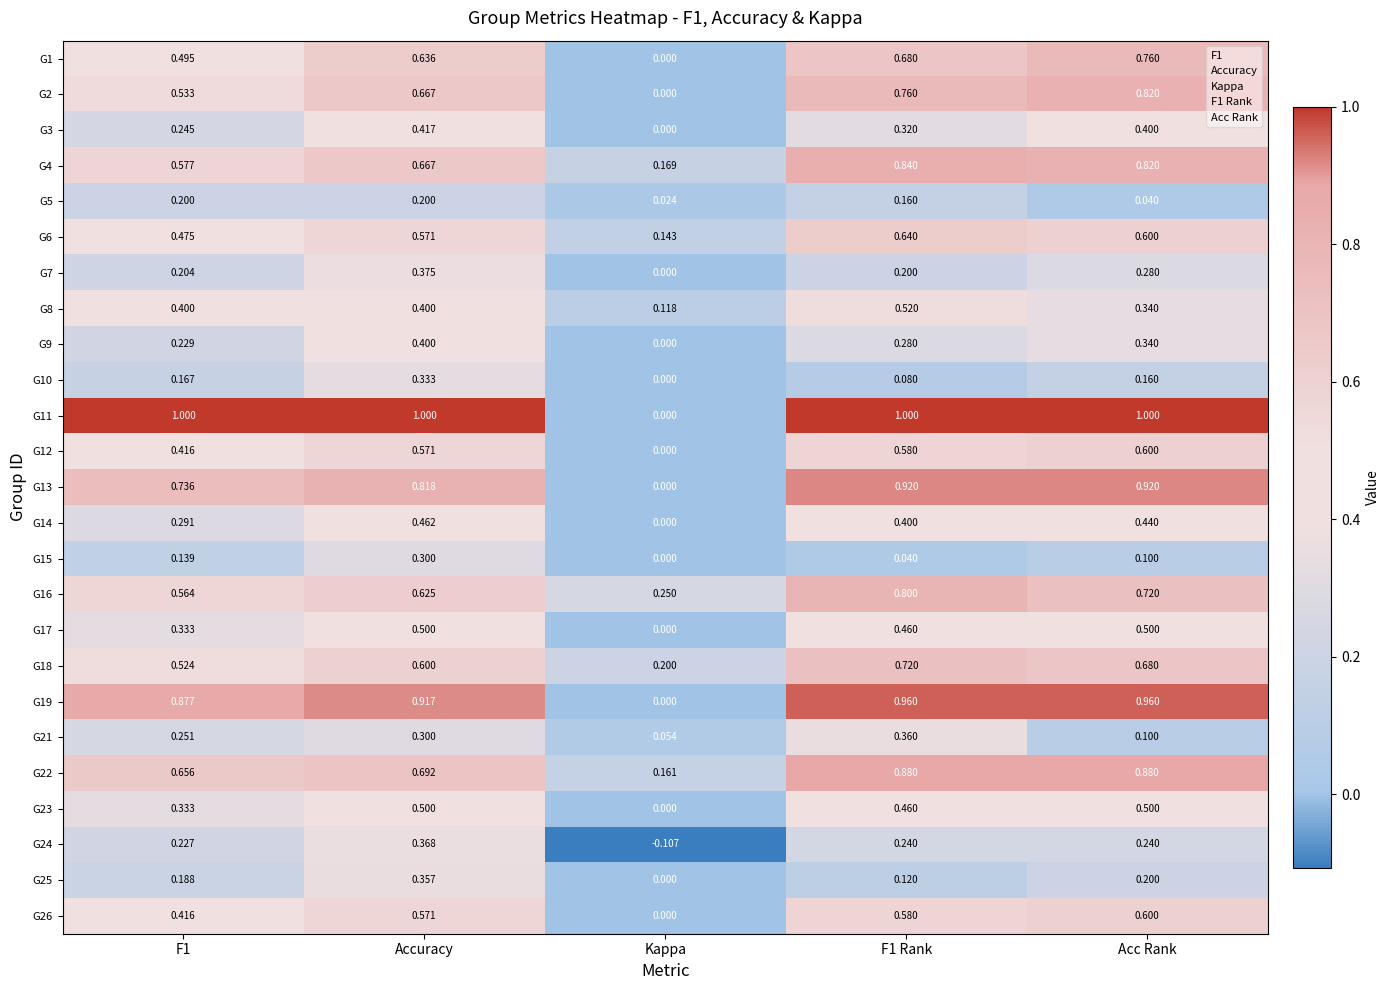

Which category has the lowest value in the G25 series?

Kappa